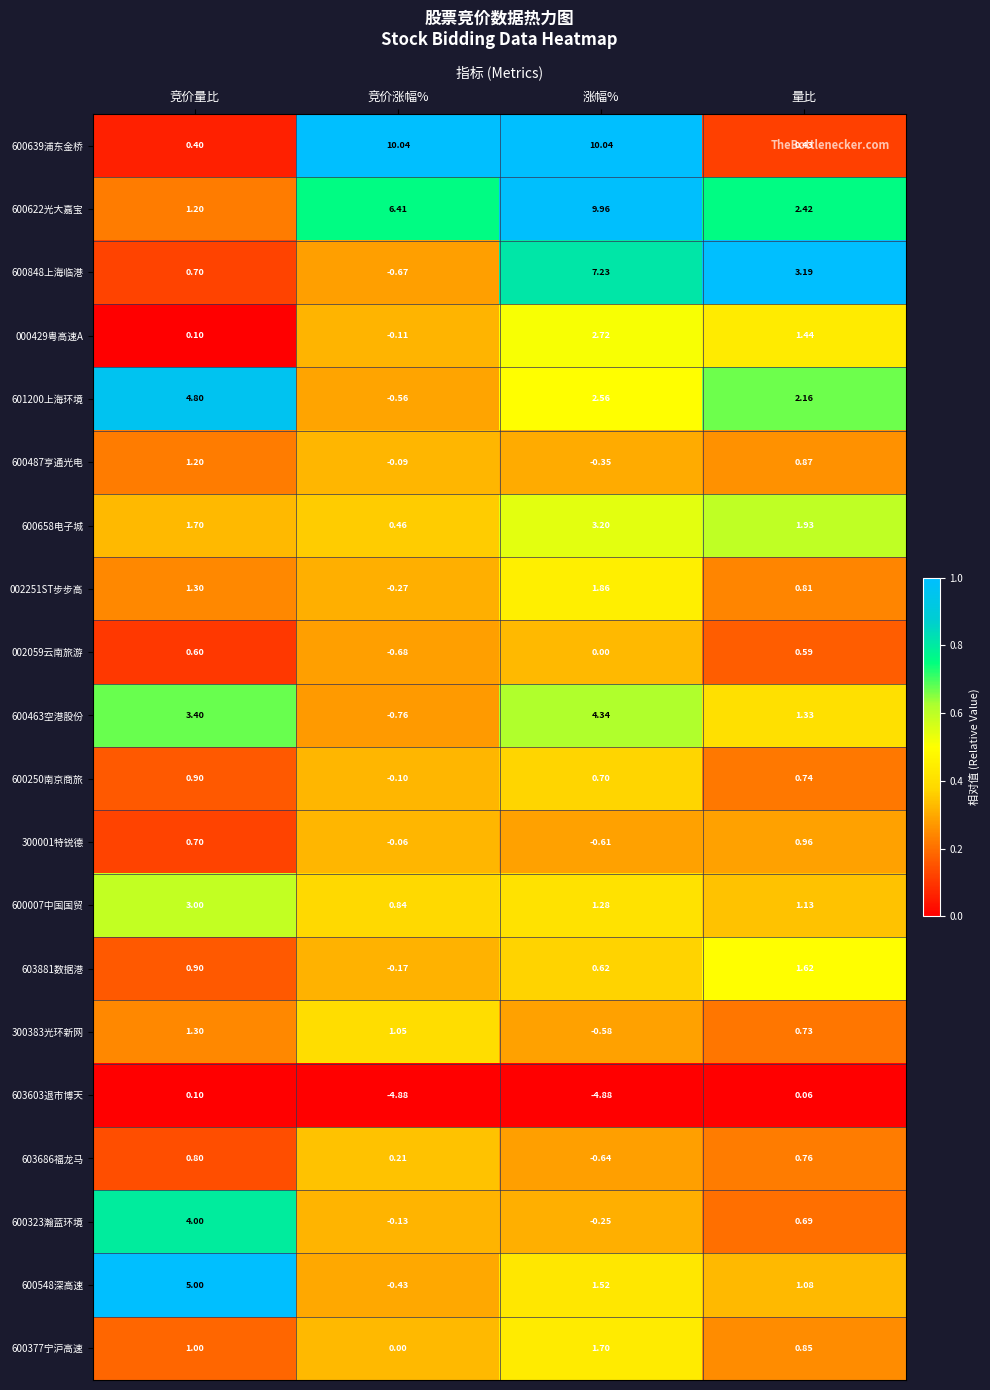

Rank the categories by 002059云南旅游 value from lowest to highest.

竞价涨幅%, 涨幅%, 量比, 竞价量比